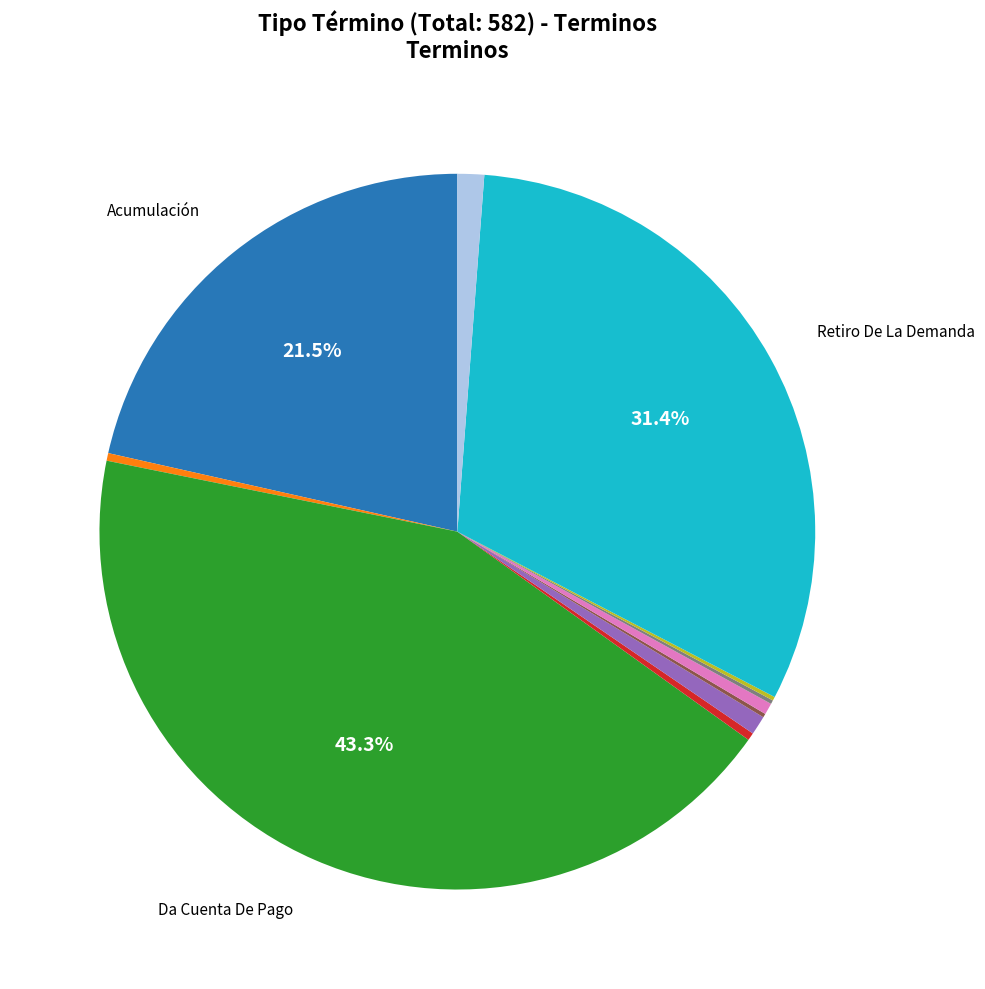

Does any single category account for the majority?

No